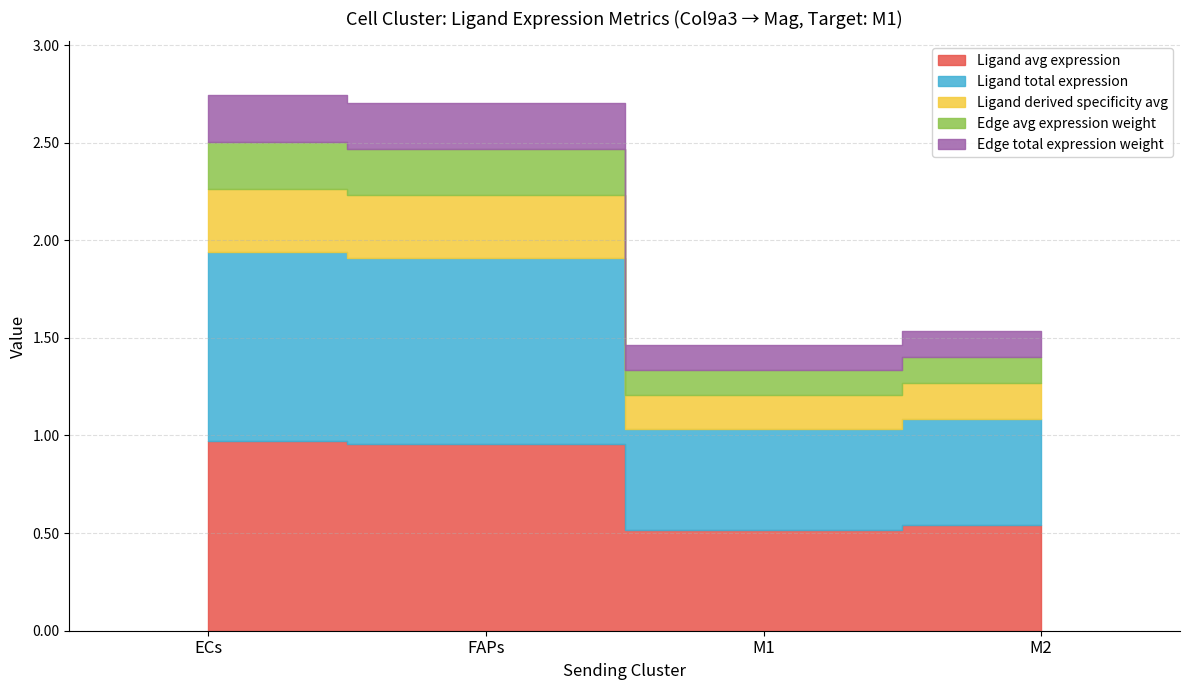

What are all the series names shown in the legend?

Ligand avg expression, Ligand total expression, Ligand derived specificity avg, Edge avg expression weight, Edge total expression weight